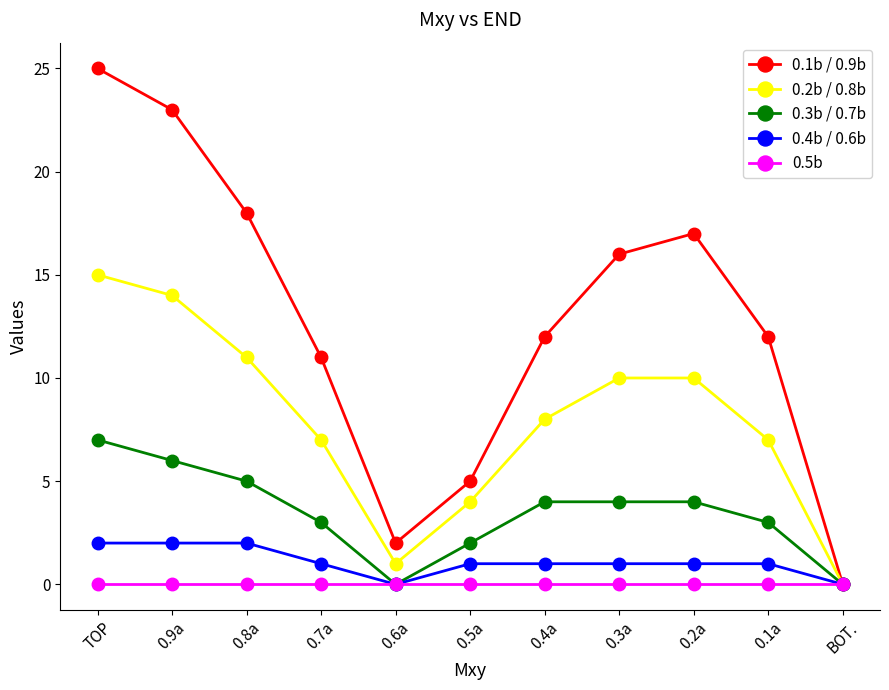

Count the number of data series in this chart.

5